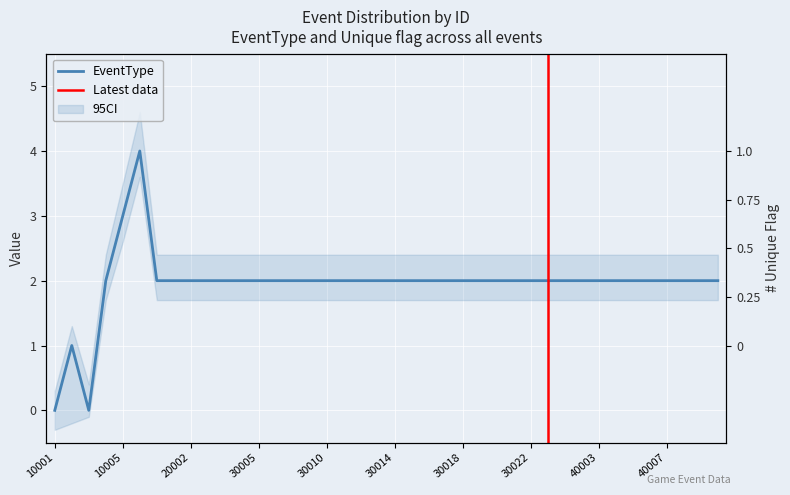

List the series in order of their overall mean, highest first.

EventType, Unique